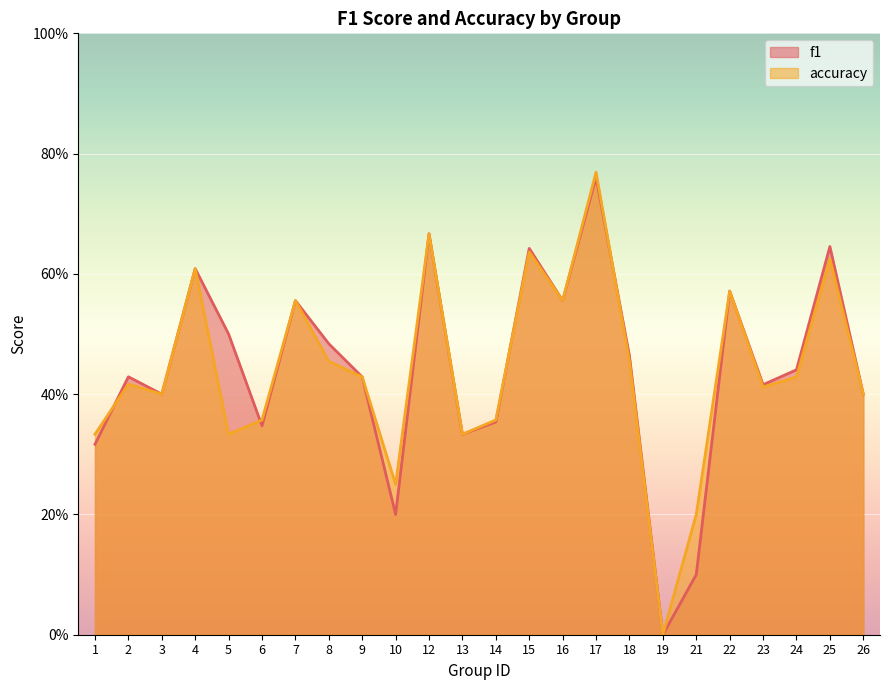

How many interior local peaks does the accuracy series have?

8